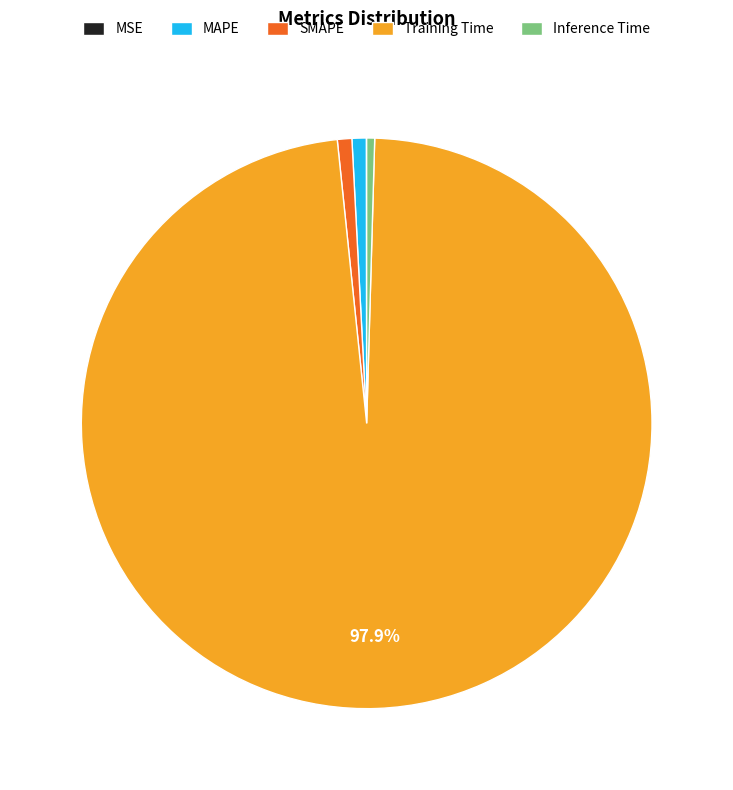

Is the sum of SMAPE and Training Time greater than half?

Yes